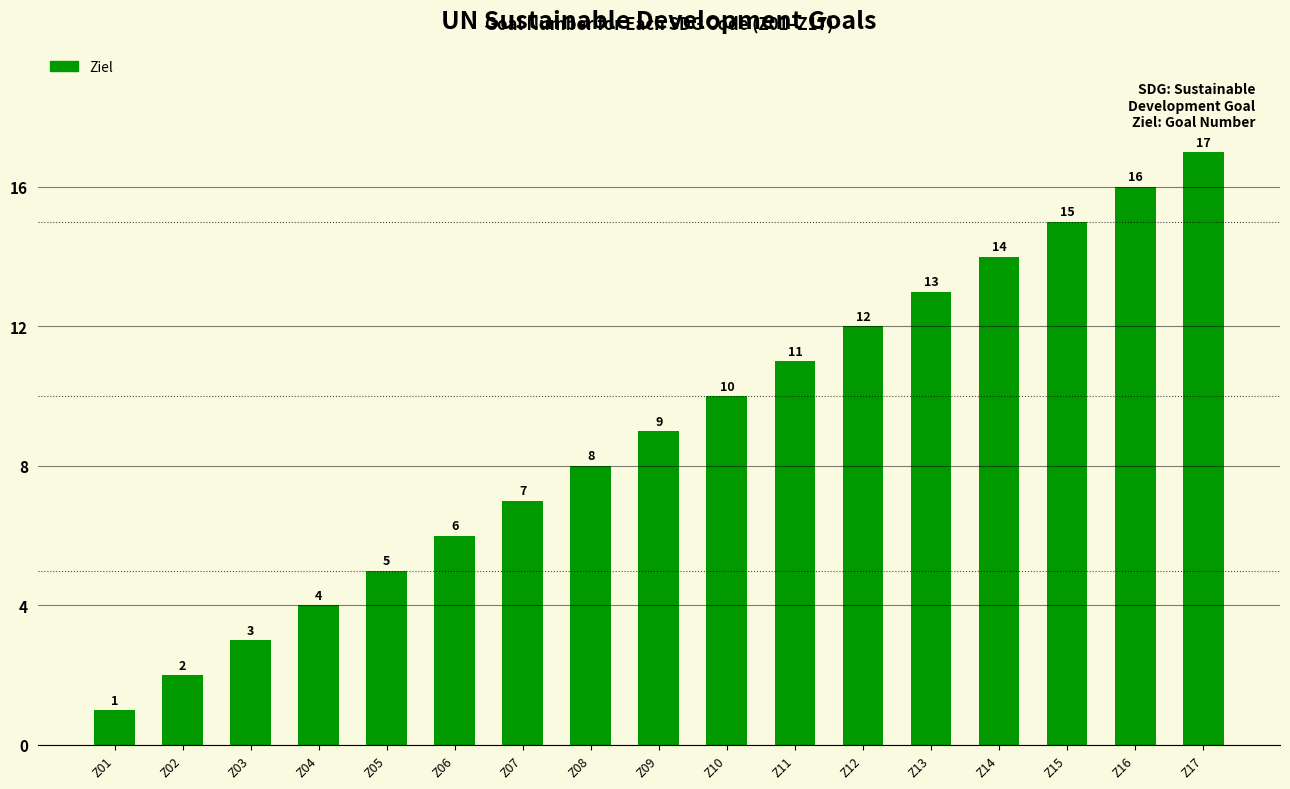

At which label is the value closest to 9?

Z09